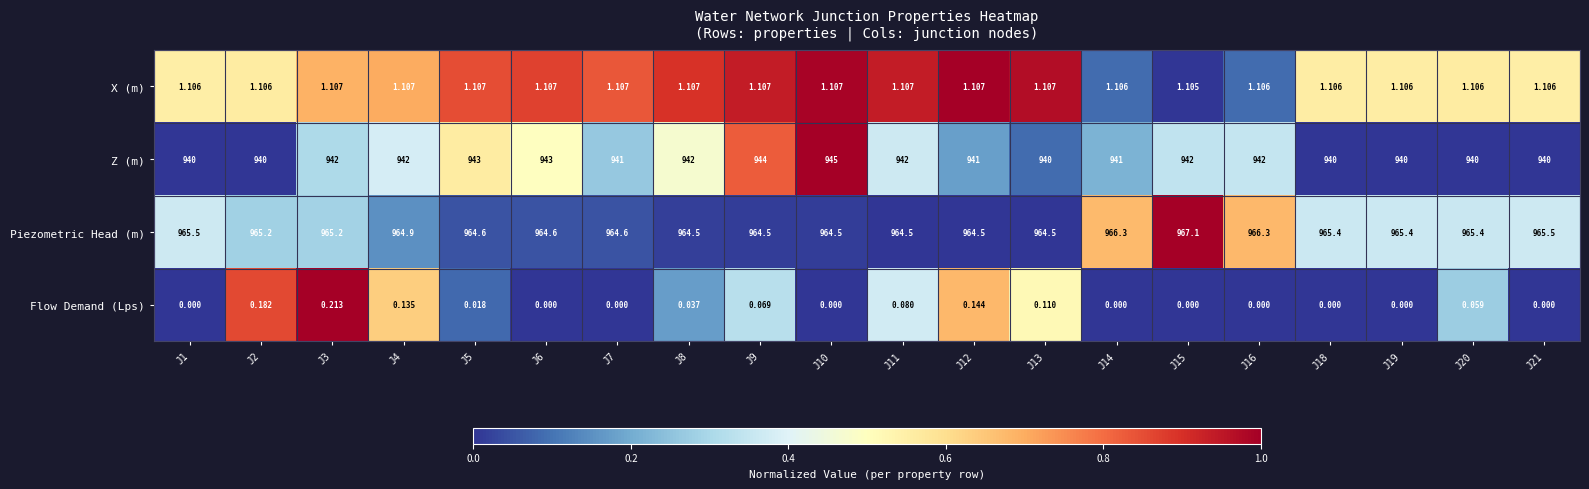

What is the greatest value displayed?

967.1